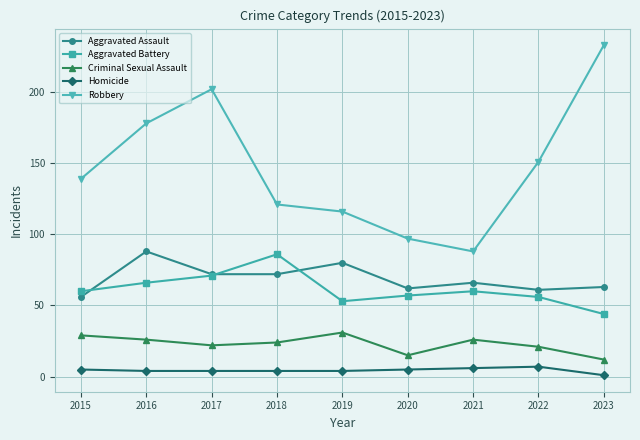

The value of Aggravated Battery at 2018 is 86. True or false?

True